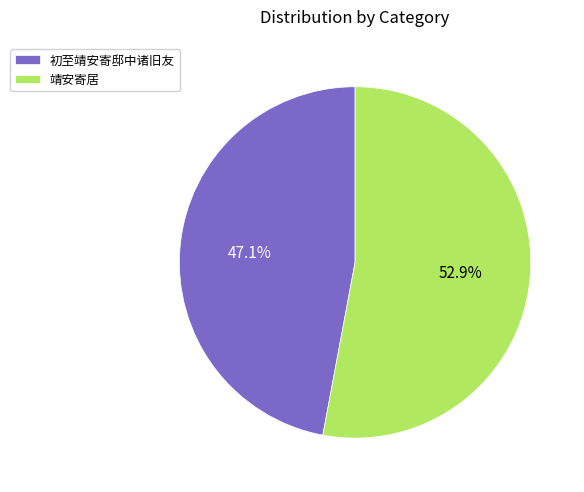

Which slice is the largest?

靖安寄居